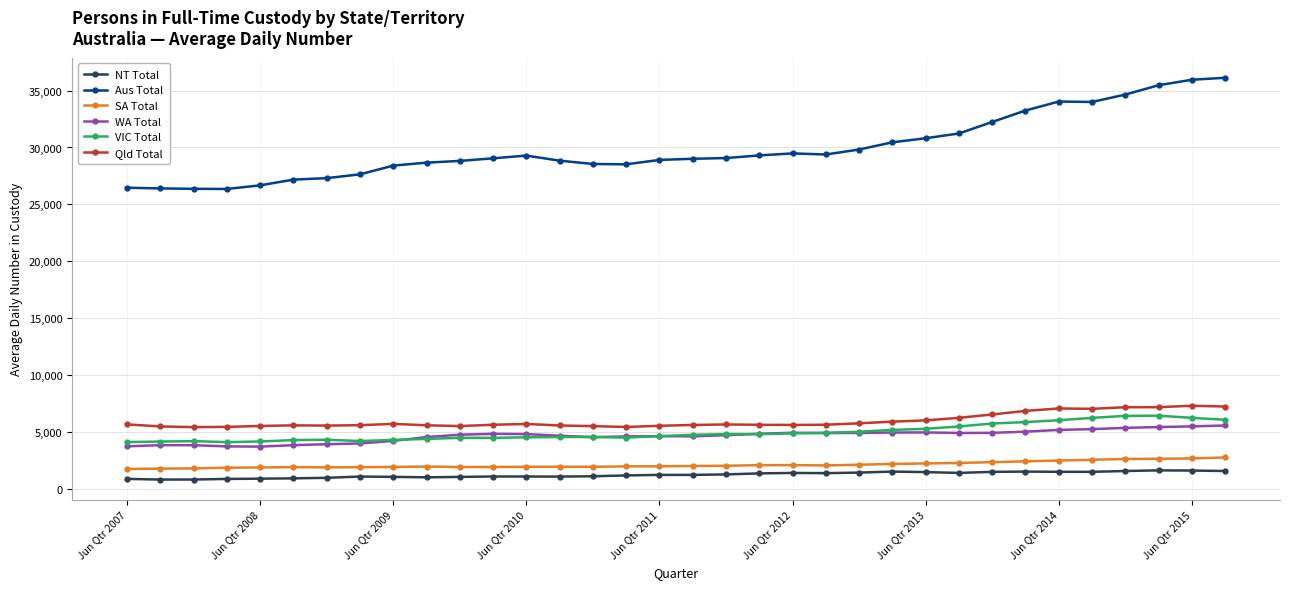

Which series has the largest total across all categories?

Aus Total